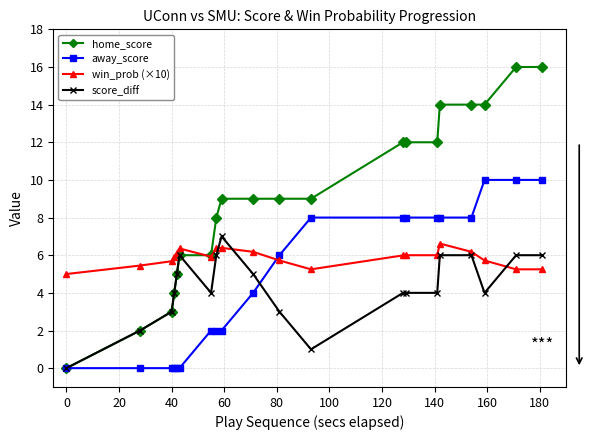

After their last crossing, which series has the higher values: win_prob (×10) or away_score?

away_score